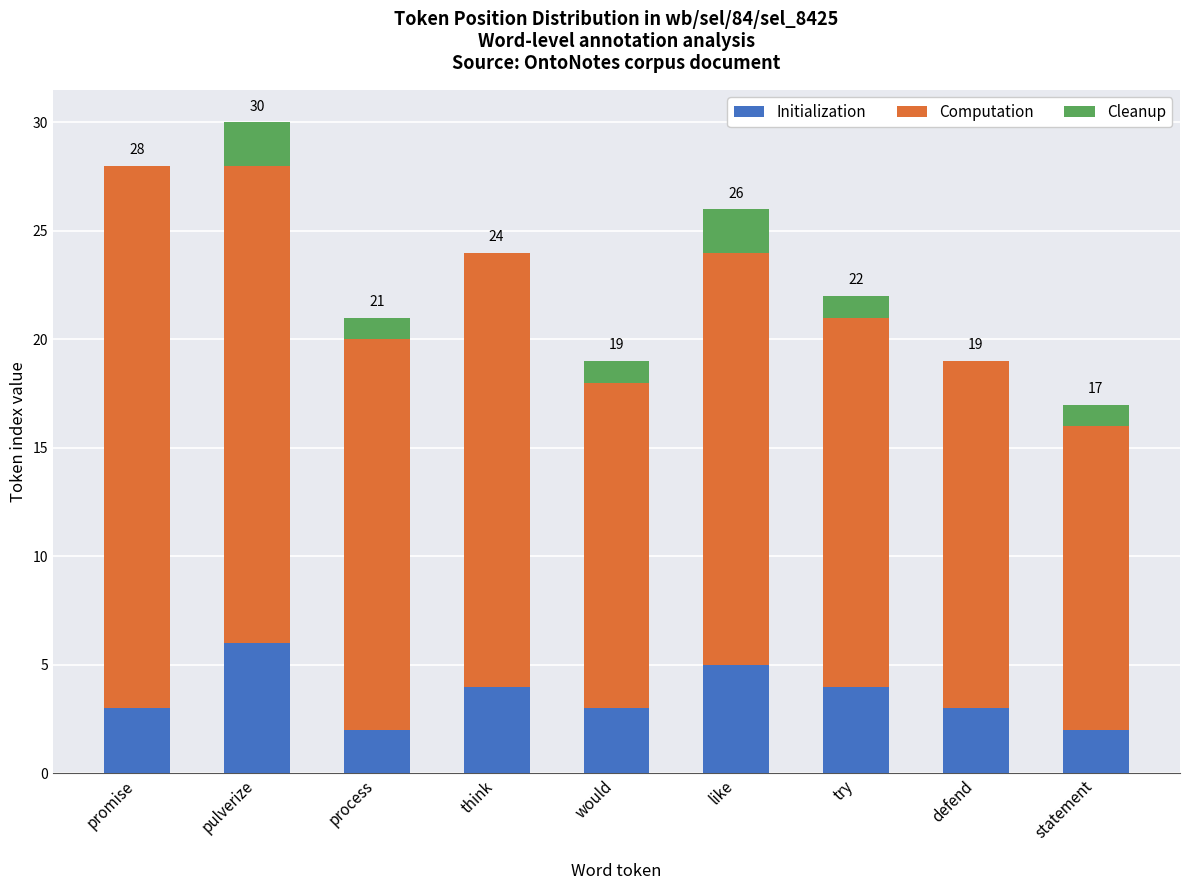

Reading left to right, list the values for the Initialization series.

promise=3	pulverize=6	process=2	think=4	would=3	like=5	try=4	defend=3	statement=2